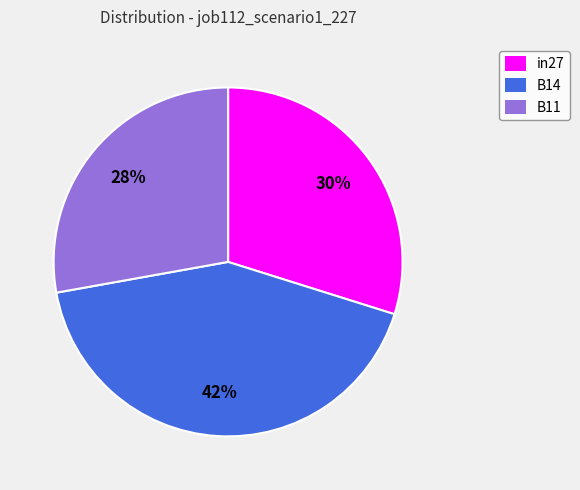

To the nearest percent, what is the average slice percentage?

33%